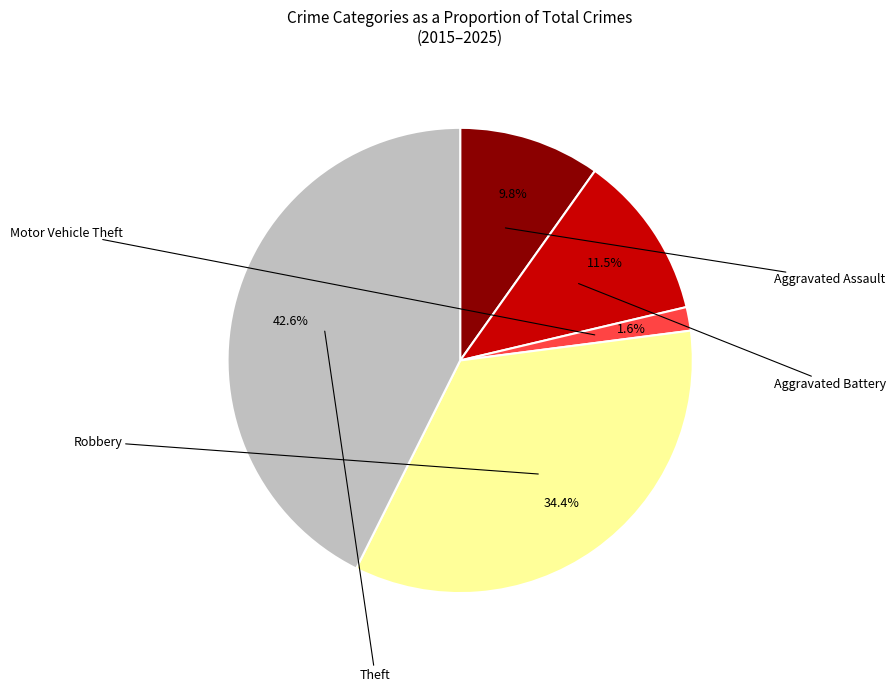

The Motor Vehicle Theft slice represents 2% of the pie. True or false?

True